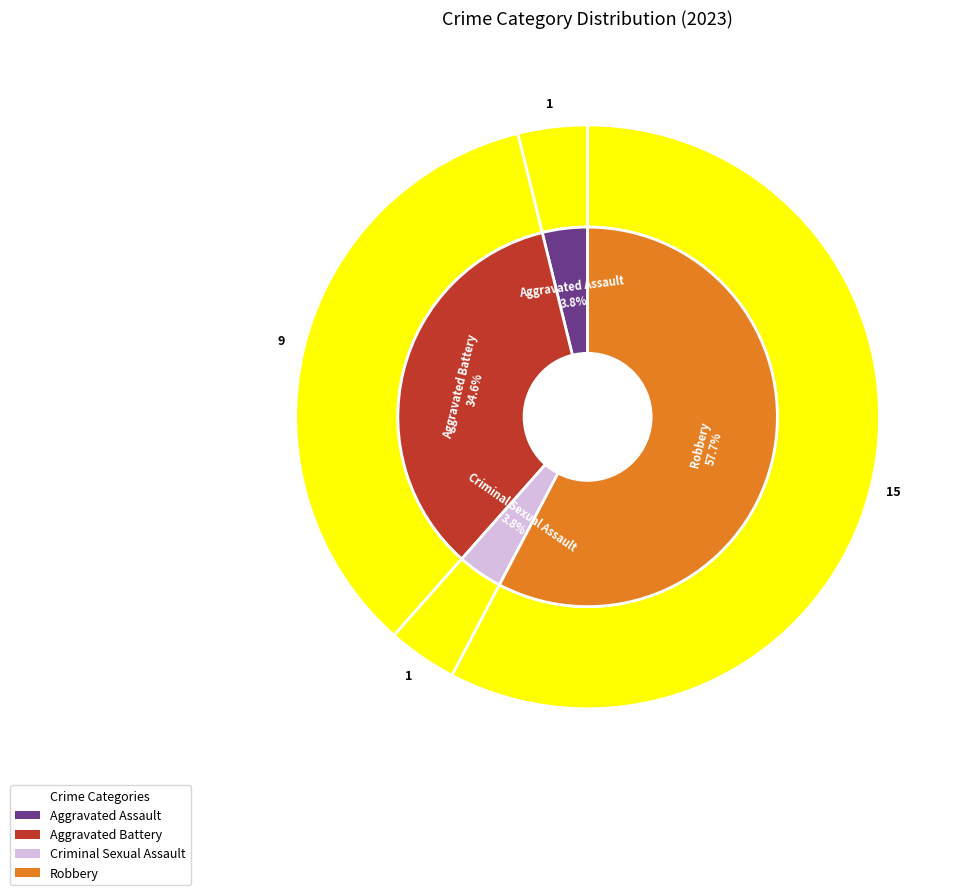

Between Robbery and Aggravated Battery, which is larger?

Robbery